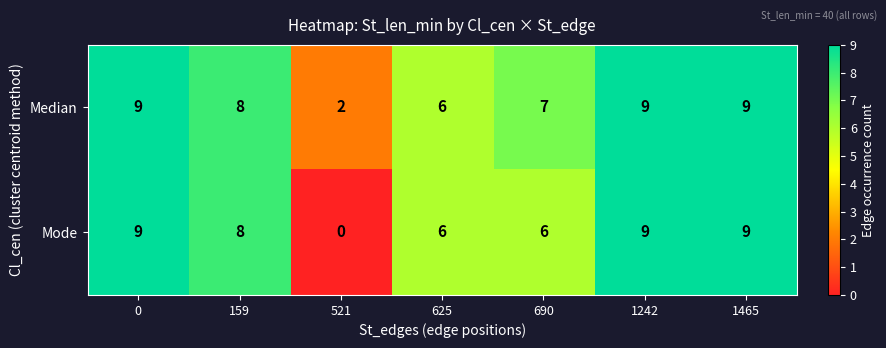

Reading right to left, transcribe all the data shown in this chart.

Median: 1465=9	1242=9	690=7	625=6	521=2	159=8	0=9
Mode: 1465=9	1242=9	690=6	625=6	521=0	159=8	0=9